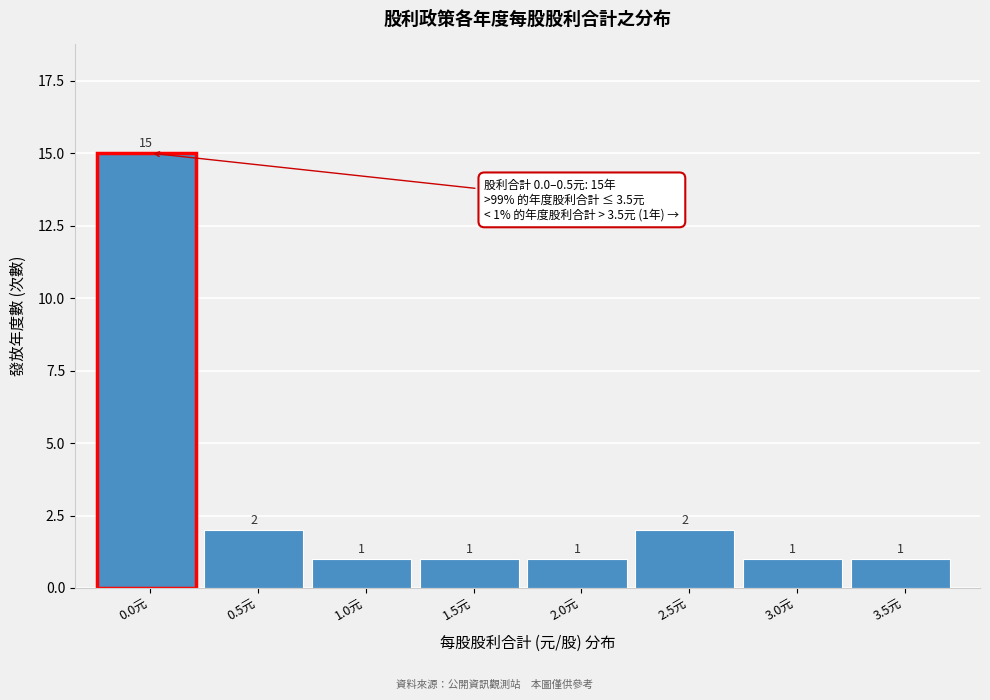

Reading right to left, what are all the values shown in this chart?

3.5元=1	3.0元=1	2.5元=2	2.0元=1	1.5元=1	1.0元=1	0.5元=2	0.0元=15